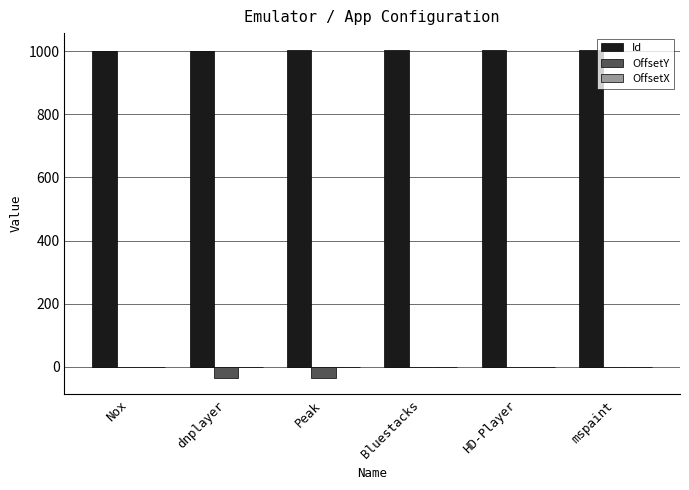

Which series has the largest total across all categories?

Id